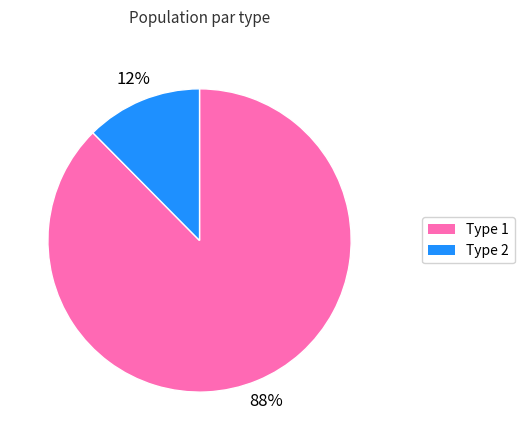

To the nearest percent, what is the average slice percentage?

50%